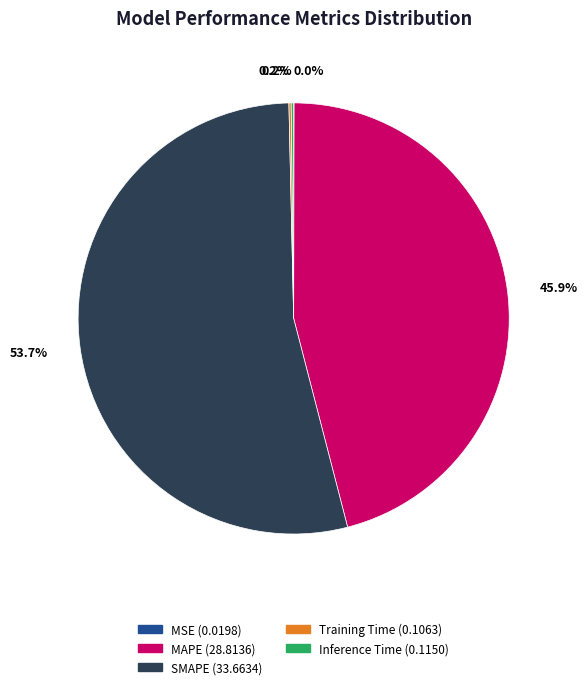

Which category has the biggest portion of the pie?

SMAPE